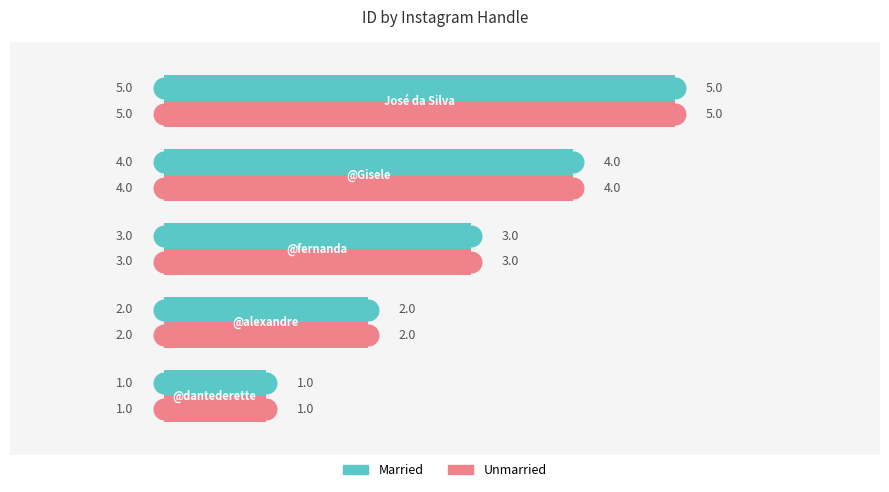

What are all the series names shown in the legend?

Married, Unmarried